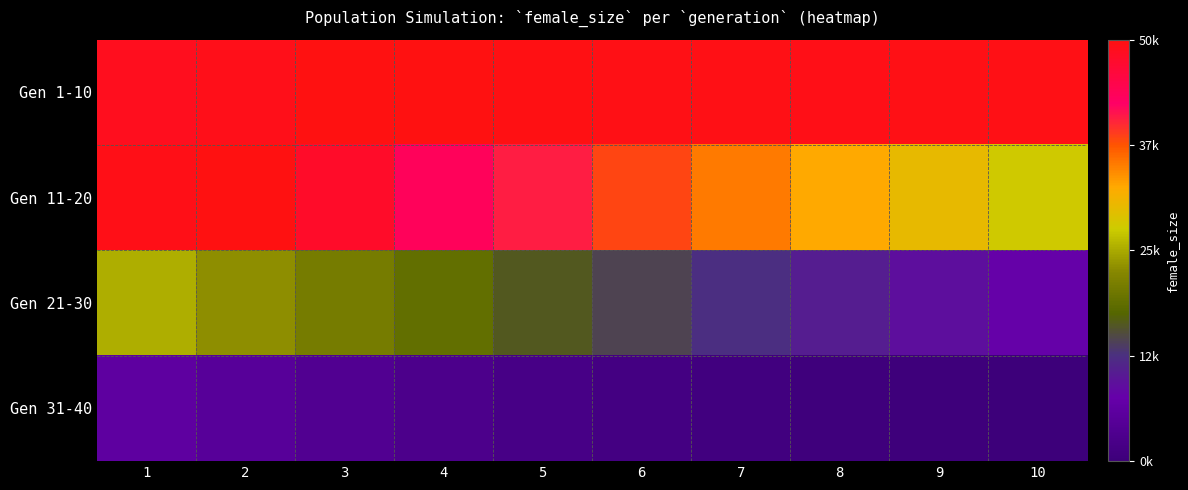

Rank the series by their maximum value, from highest to lowest.

Gen 1-10, Gen 11-20, Gen 21-30, Gen 31-40